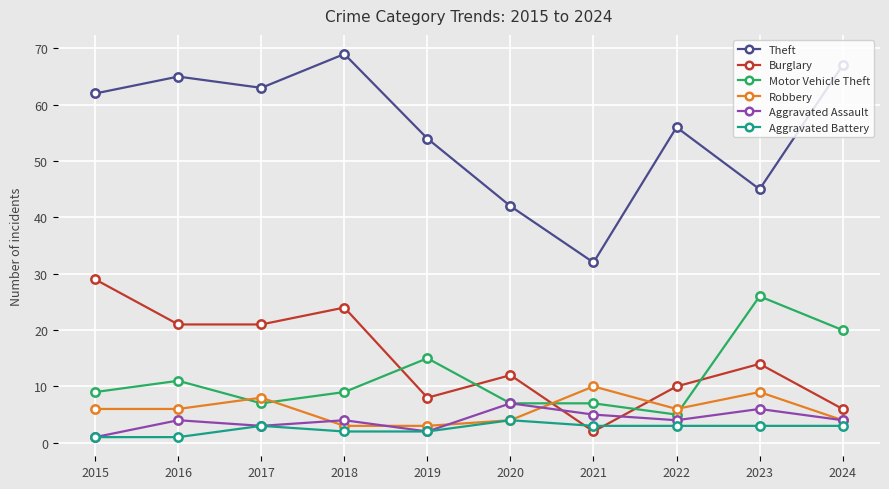

At which label is Burglary closest to 15?

2023